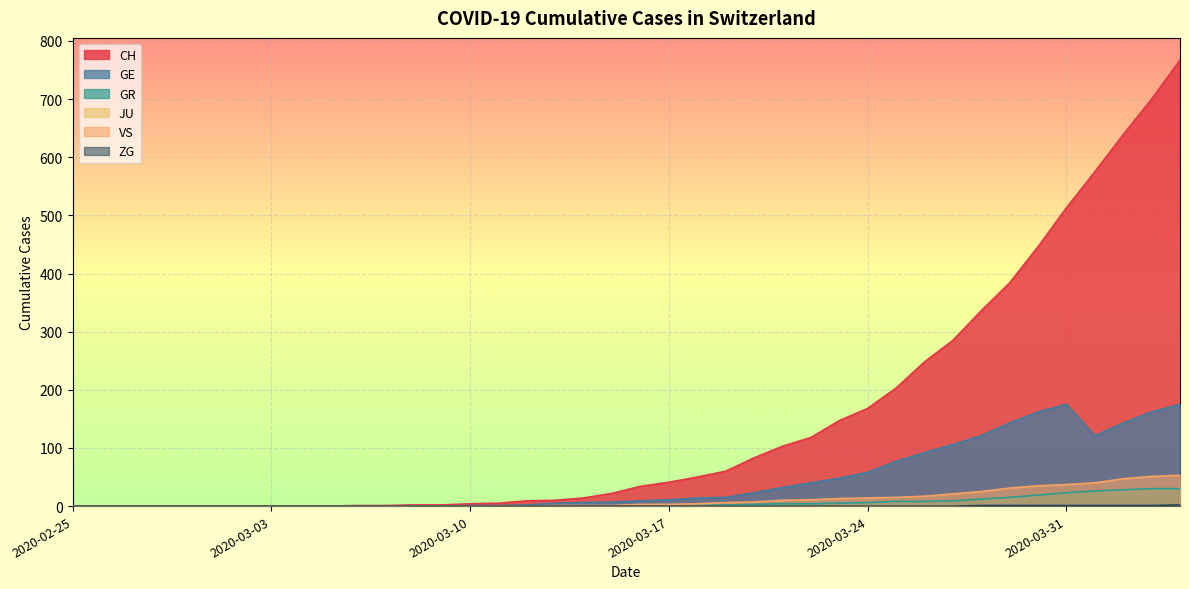

Rank the categories by VS value from highest to lowest.

2020-04-04, 2020-04-03, 2020-04-02, 2020-04-01, 2020-03-31, 2020-03-30, 2020-03-29, 2020-03-28, 2020-03-27, 2020-03-26, 2020-03-25, 2020-03-24, 2020-03-23, 2020-03-22, 2020-03-21, 2020-03-20, 2020-03-19, 2020-03-18, 2020-03-16, 2020-03-17, 2020-03-13, 2020-03-14, 2020-03-15, 2020-02-25, 2020-02-26, 2020-02-27, 2020-02-28, 2020-02-29, 2020-03-01, 2020-03-02, 2020-03-03, 2020-03-04, 2020-03-05, 2020-03-06, 2020-03-07, 2020-03-08, 2020-03-09, 2020-03-10, 2020-03-11, 2020-03-12